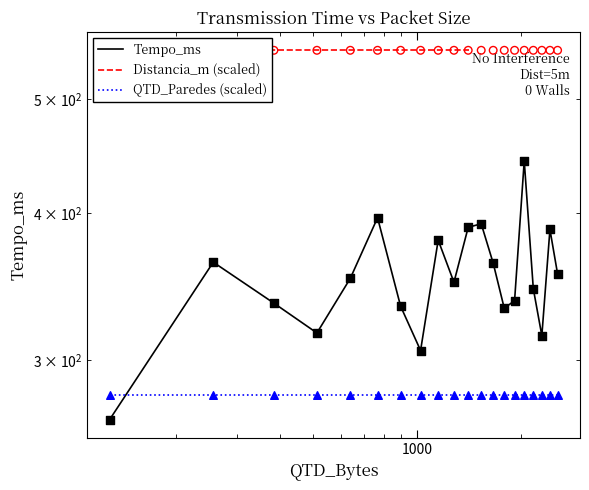

Which series has the largest total across all categories?

Distancia_m (scaled)